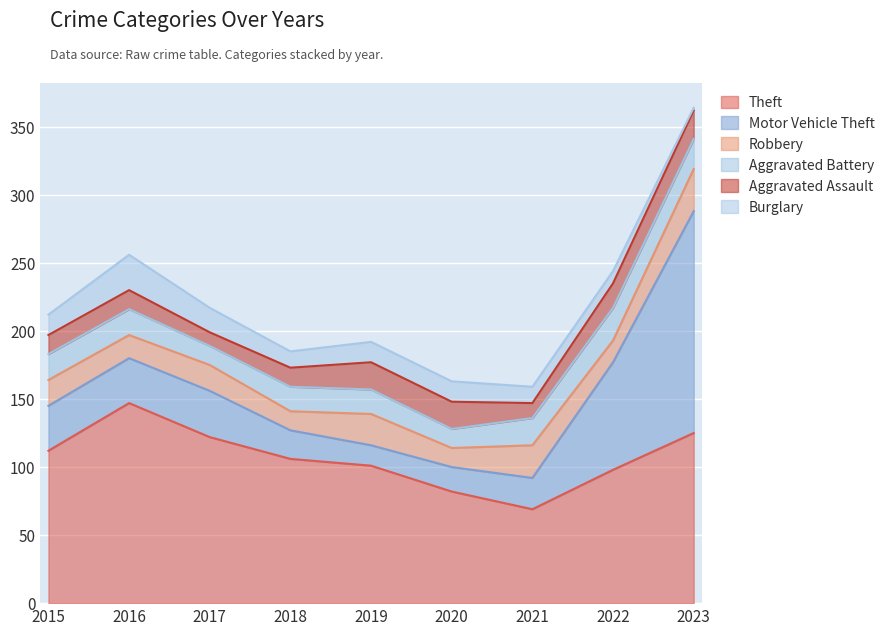

Which category has the highest value in the Aggravated Battery series?

2022